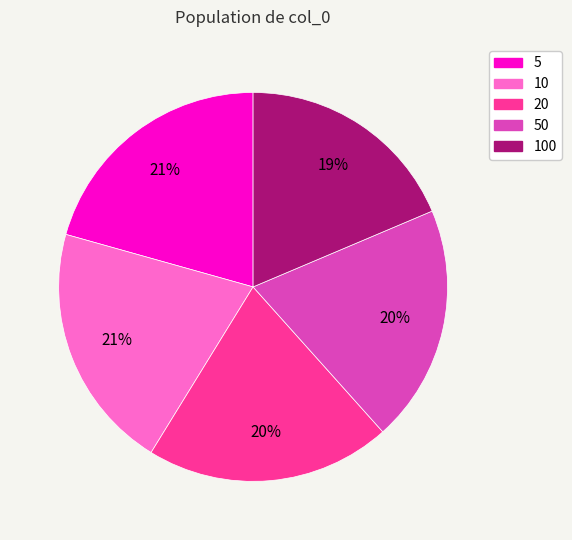

What percentage is the 20 slice, to the nearest percent?

20%